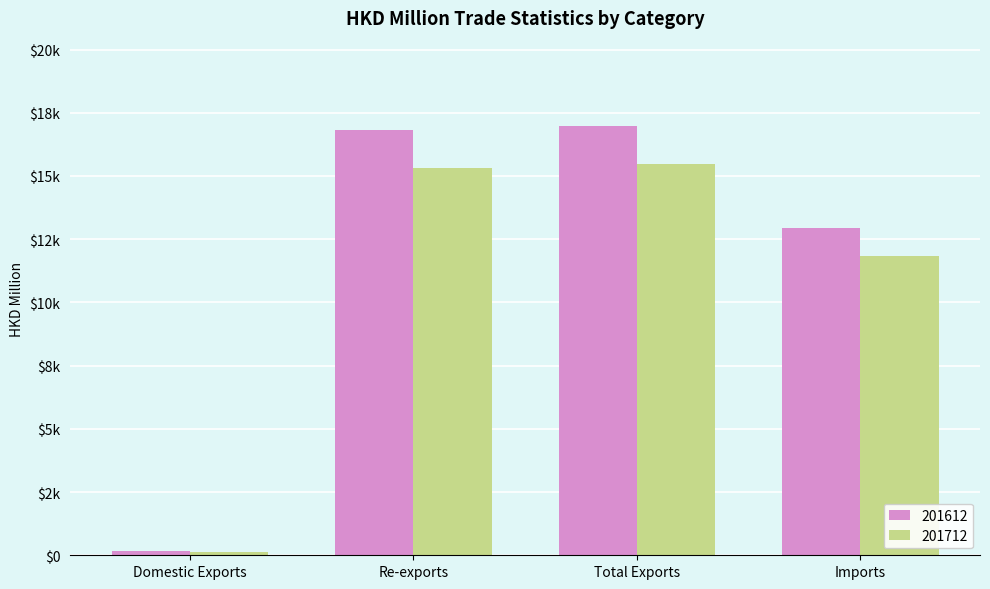

List the series in order of their overall mean, highest first.

201612, 201712